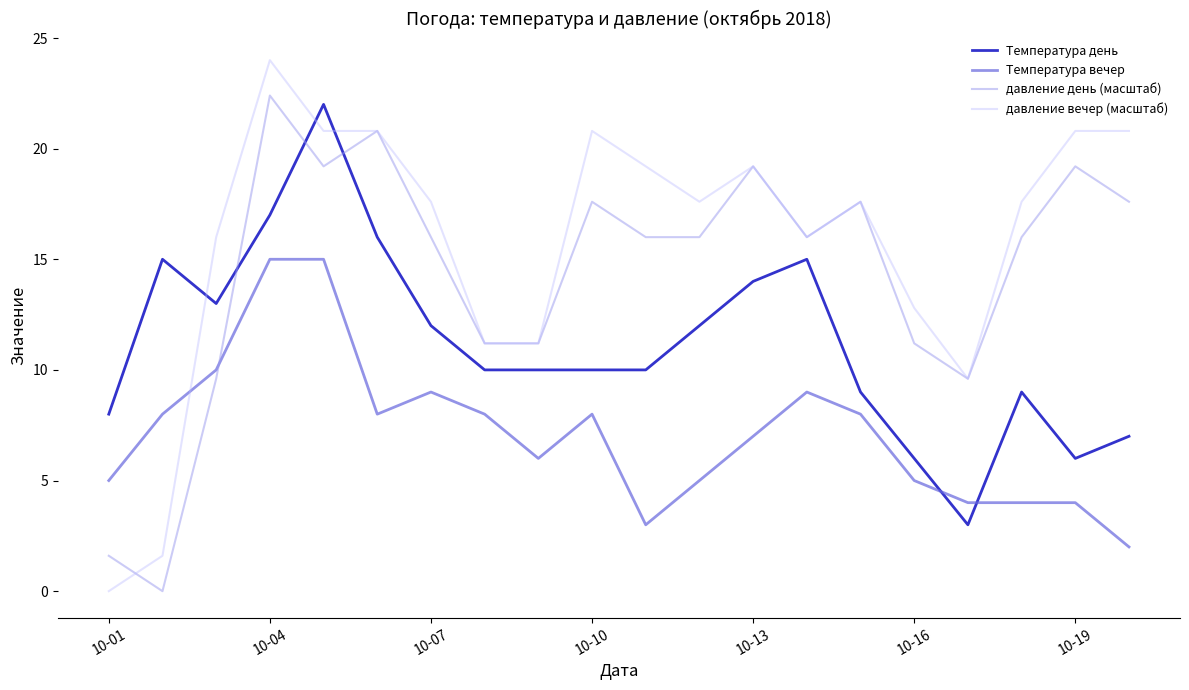

What are all the series names shown in the legend?

Температура день, Температура вечер, давление день (масштаб), давление вечер (масштаб)